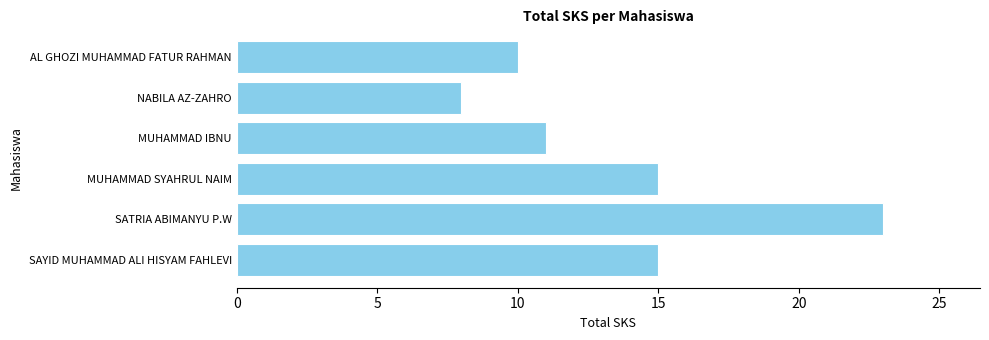

What is the average value?

14